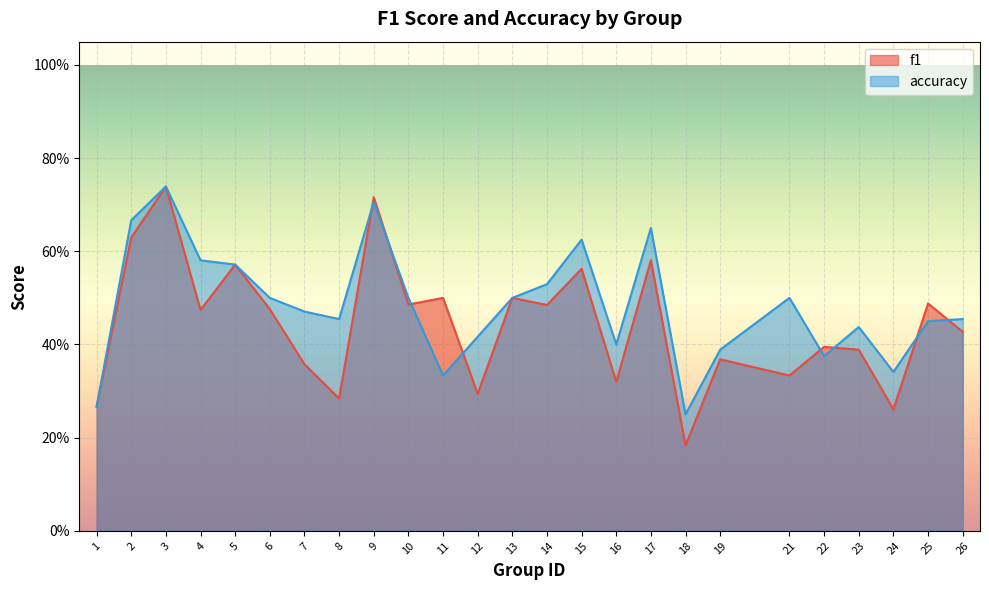

Is the value of f1 at 8 greater than the value of accuracy at 16?

No